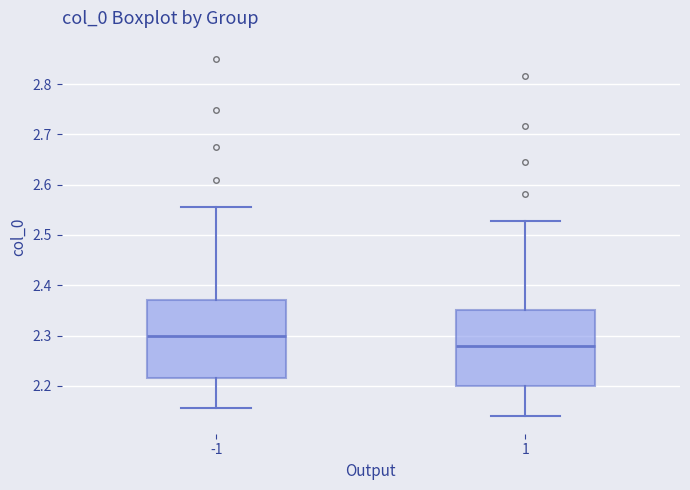

Reading left to right, read every box against the y-axis: the position of its median line, the range the box covers, and the ends of its whiskers. The values are not printed on the chart, so give them approximately, as read against the axis.

-1: median 2.30, box 2.22 to 2.37, whiskers 2.15 to 2.55
1: median 2.28, box 2.20 to 2.35, whiskers 2.14 to 2.53